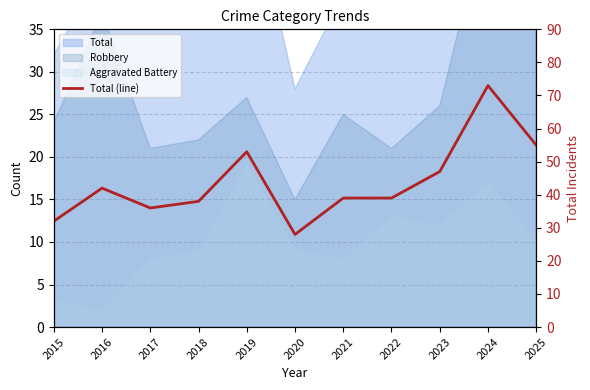

Does the chart display data point markers on the line(s)?

No